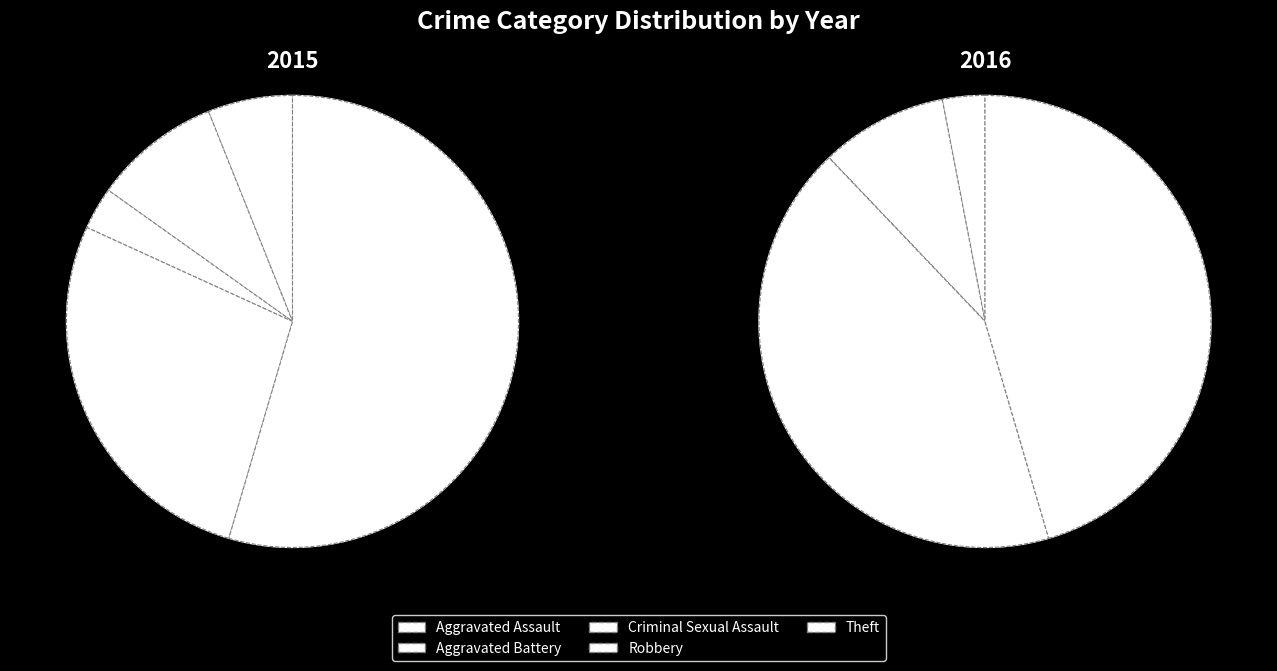

True or false: Aggravated Assault accounts for 6% of the total.

True